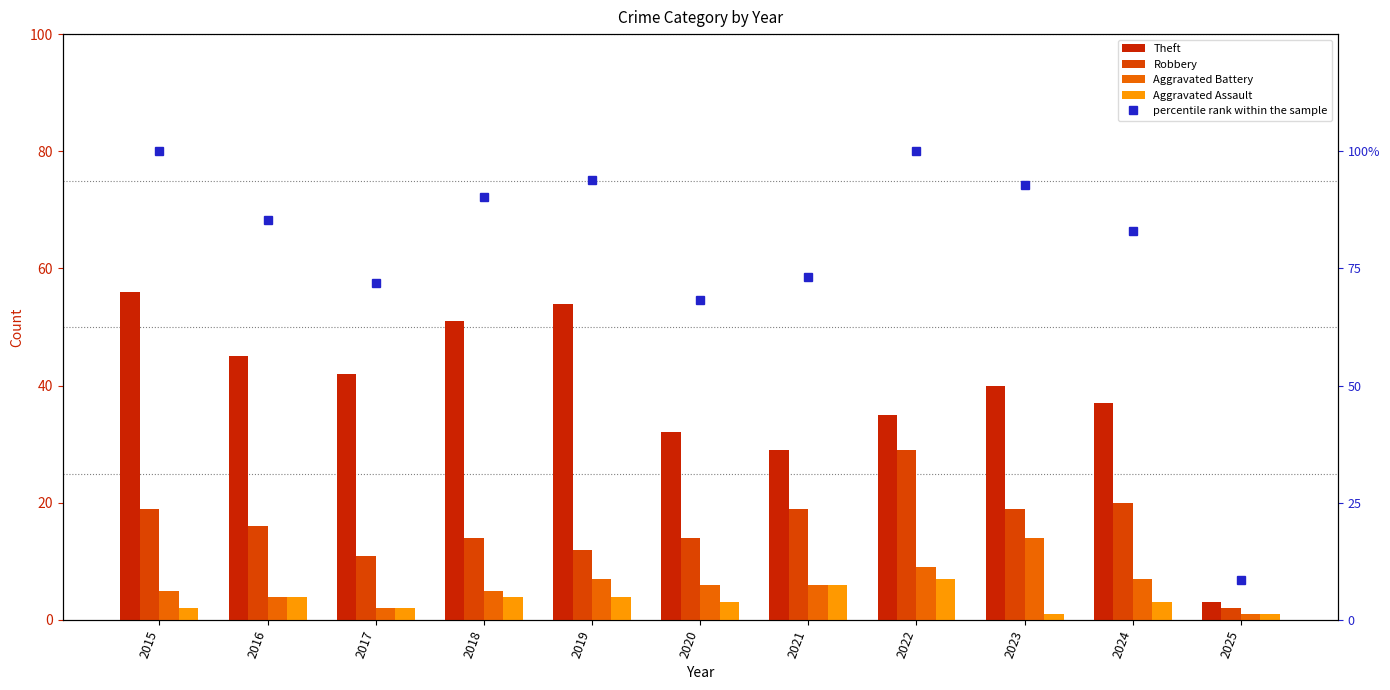

At which label does percentile rank within the sample reach its minimum?

2025